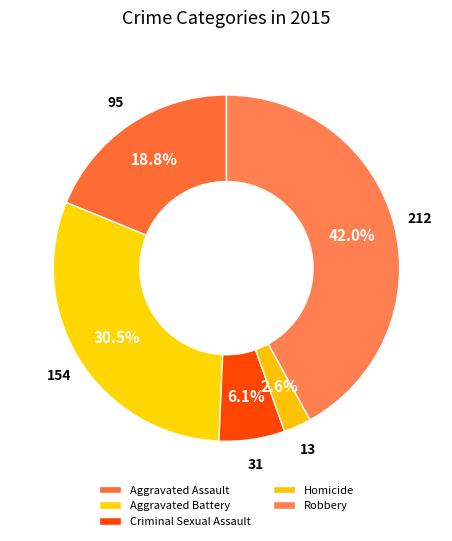

To the nearest percent, what percentage of the pie is Homicide?

3%